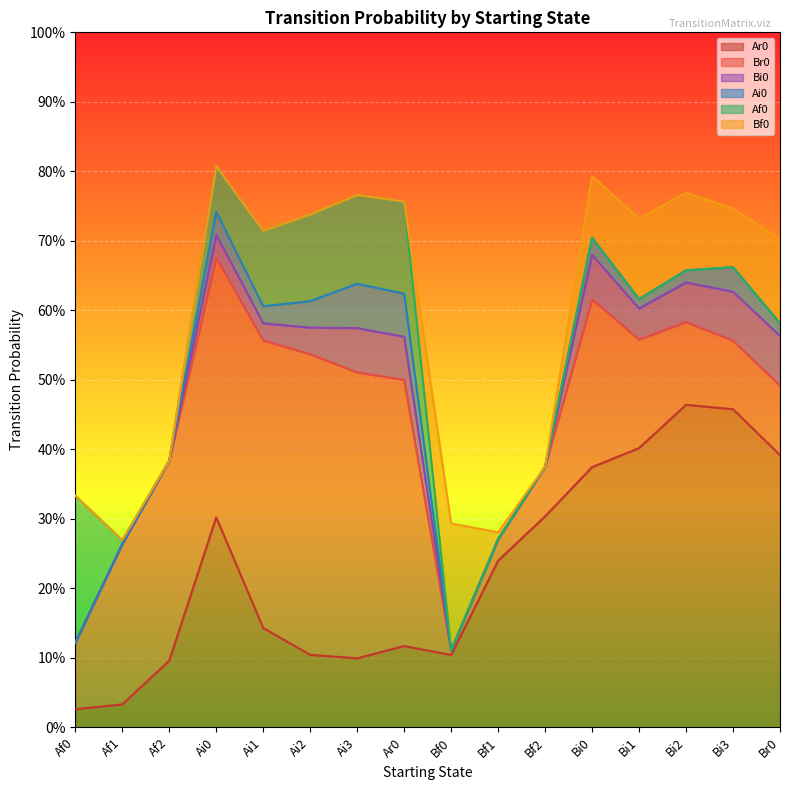

Does the chart display data point markers on the line(s)?

No